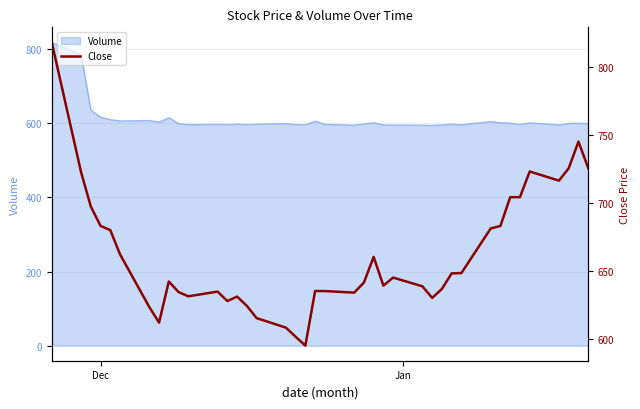

How many data points are above 642?

20